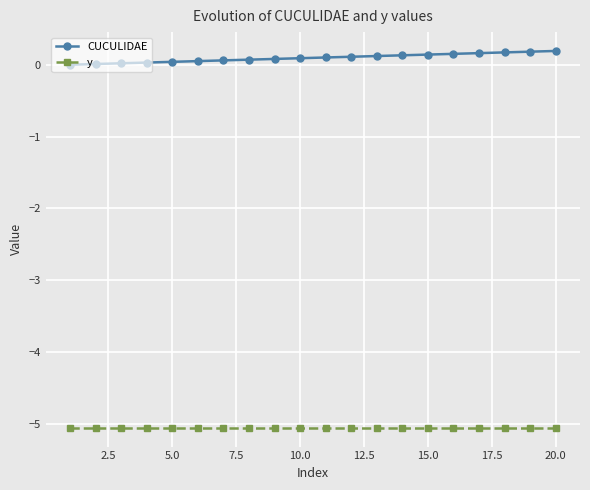

What is the sum of all y values?

-101.1